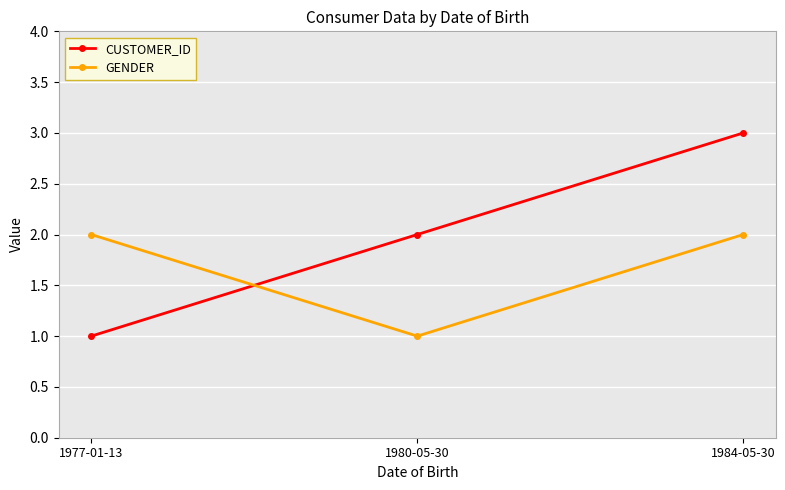

List the series in order of their peak value, lowest first.

GENDER, CUSTOMER_ID